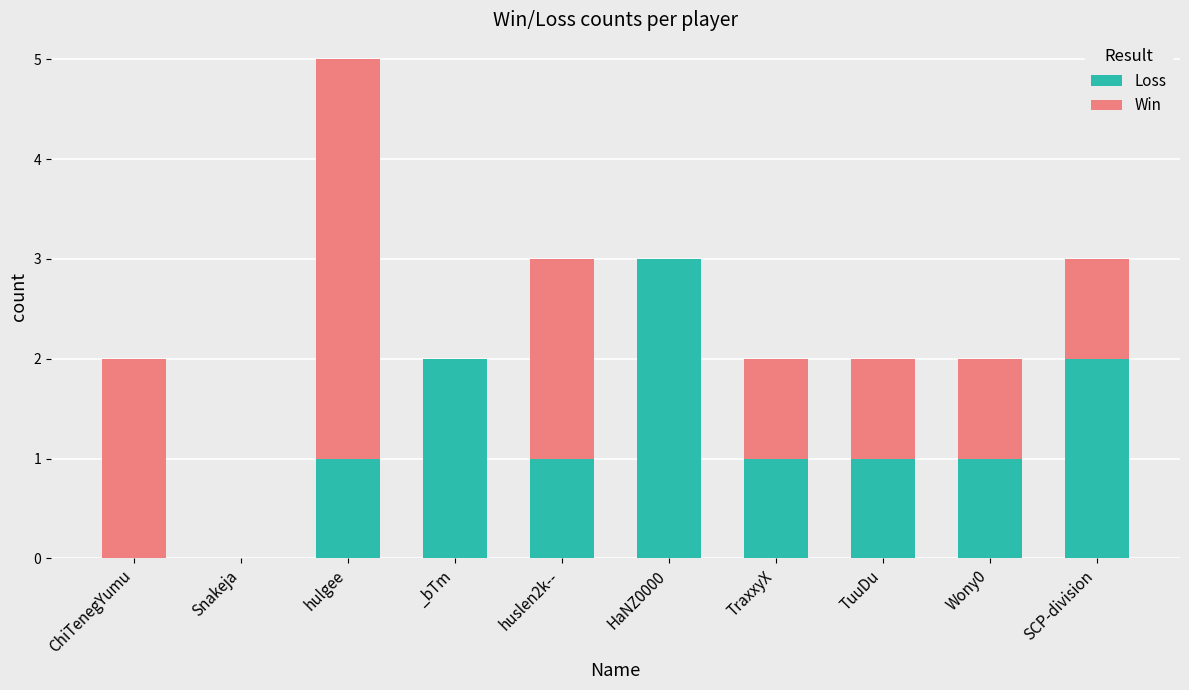

What is the sum of all Loss values?

12